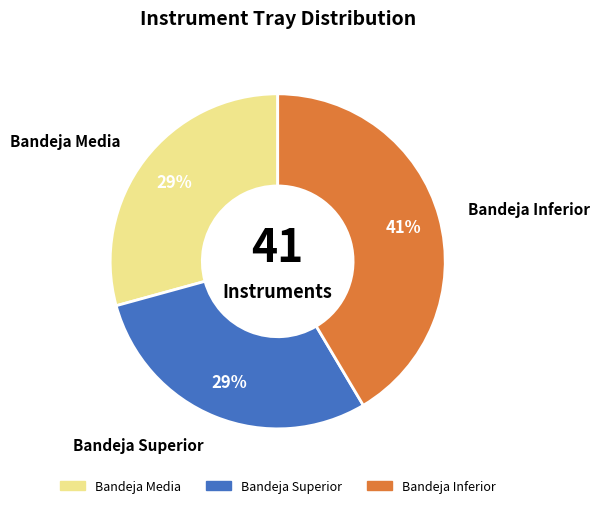

How many slices are in this pie chart?

3